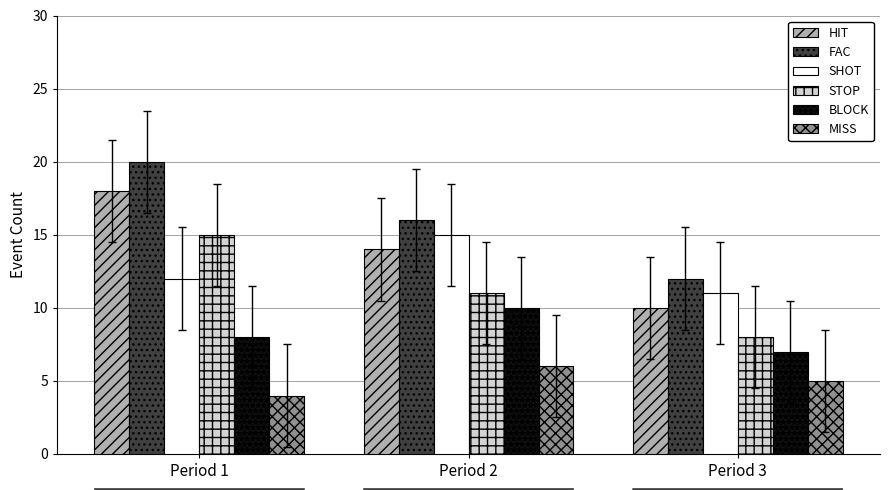

What is the spread (max minus min) of values at Period 3?

7